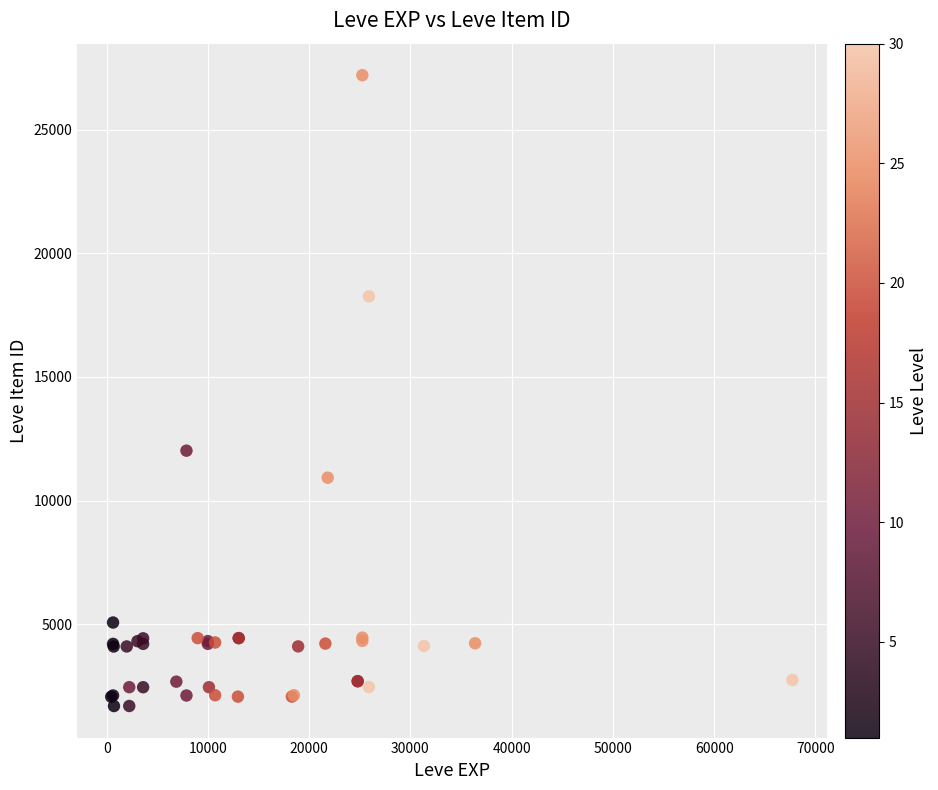

What Y value in the scatter plot is closest to 14448?

12018